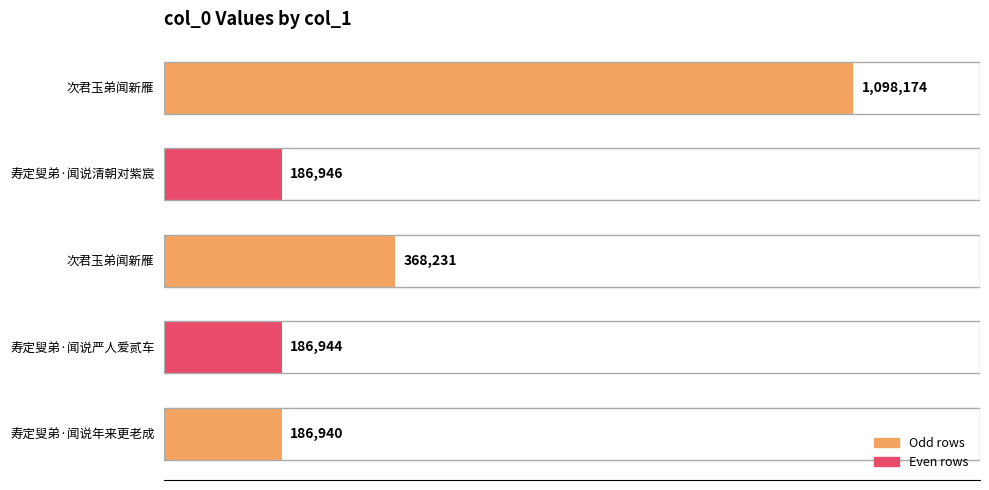

Are the bars horizontal?

Yes